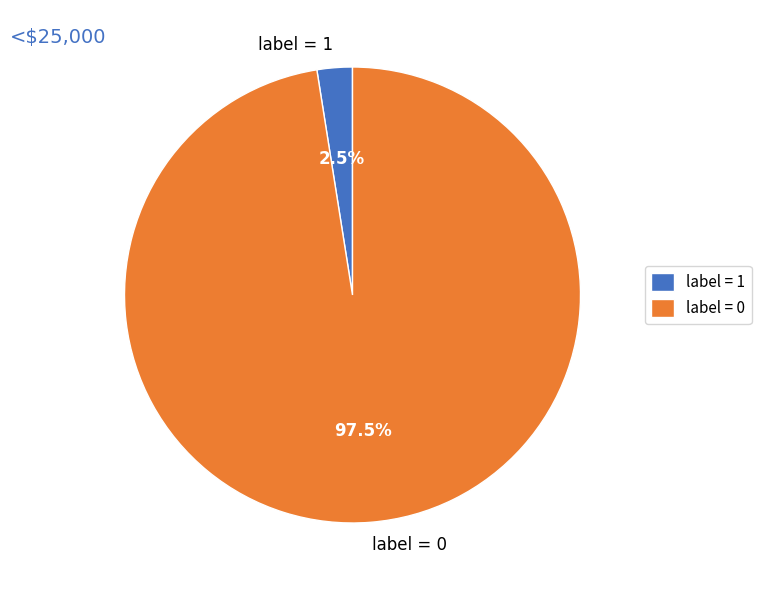

Is there a majority slice in this chart?

Yes